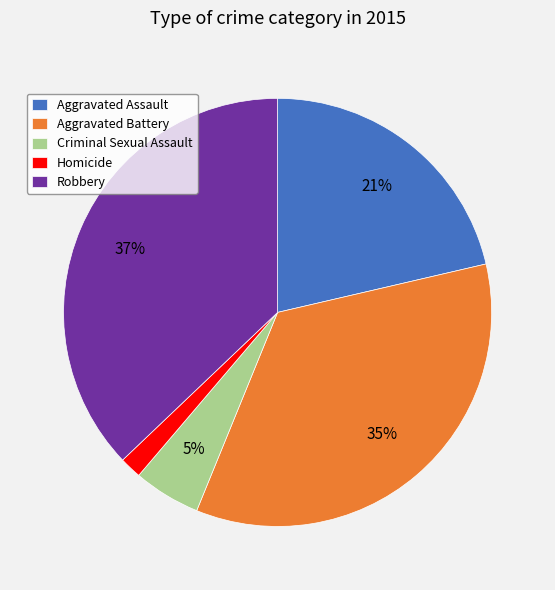

To the nearest percent, what portion does Homicide represent?

2%